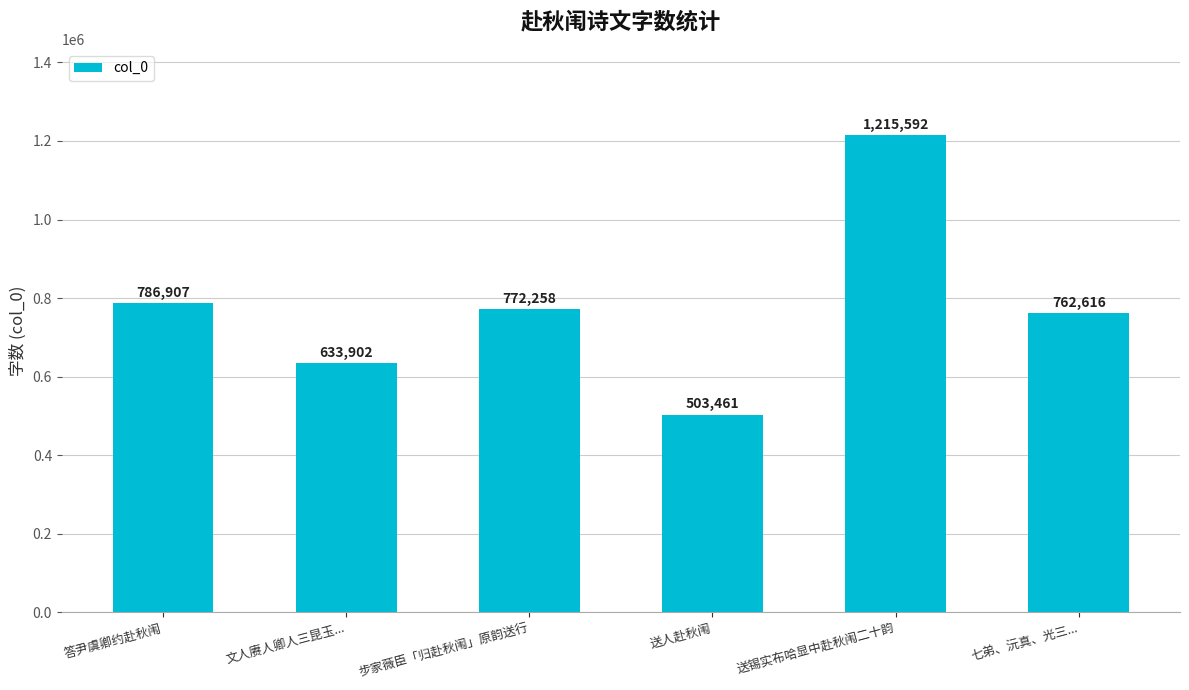

Read the value at 步家薇臣「归赴秋闱」原韵送行, to the nearest 50.

772250